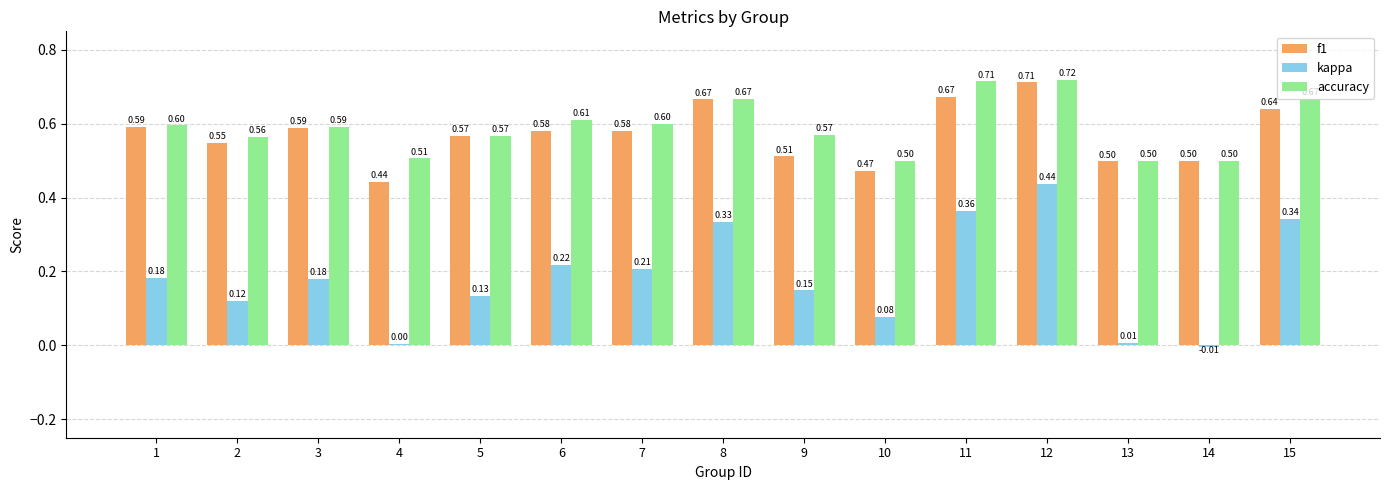

What are all the series names shown in the legend?

f1, kappa, accuracy